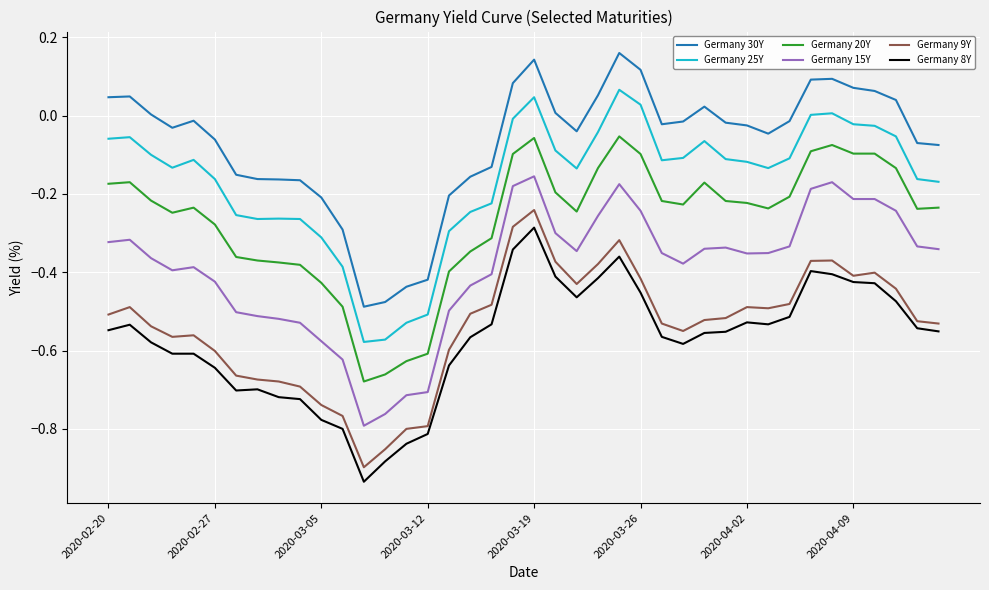

True or false: Germany 9Y and Germany 20Y intersect in this chart.

False